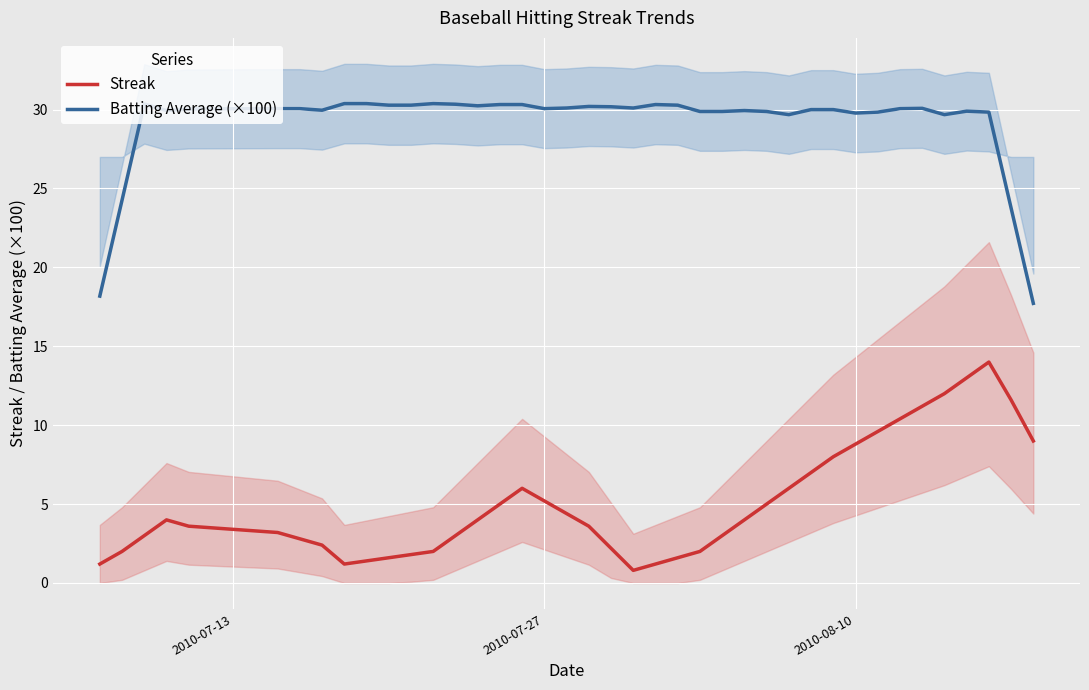

Which series has the widest spread of values?

Streak